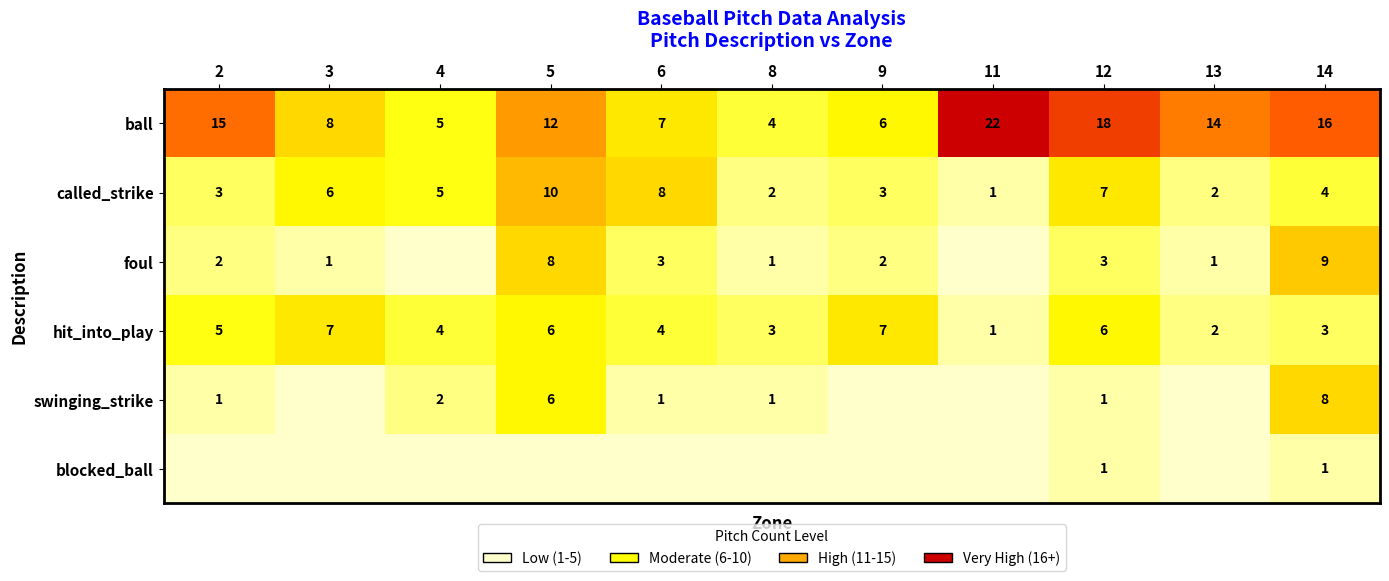

Rank the categories by ball value from highest to lowest.

11, 12, 14, 2, 13, 5, 3, 6, 9, 4, 8